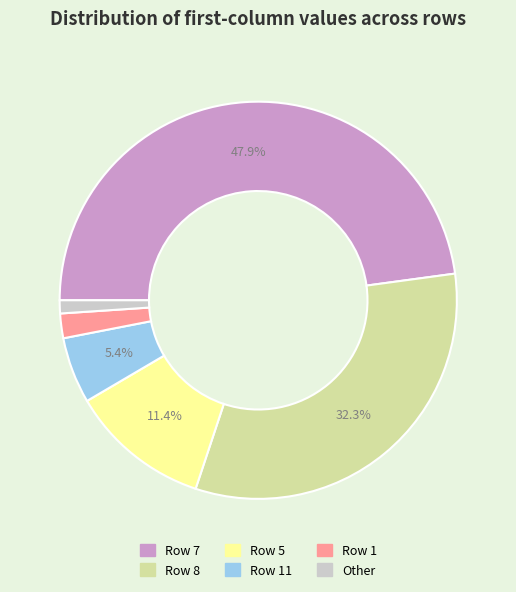

Does any single category account for the majority?

No